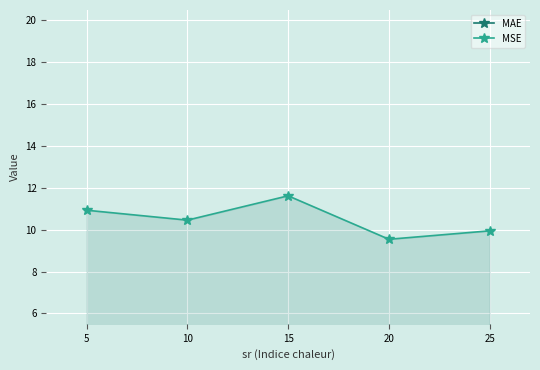

True or false: MAE has more than 1 points higher than both neighbors.

False